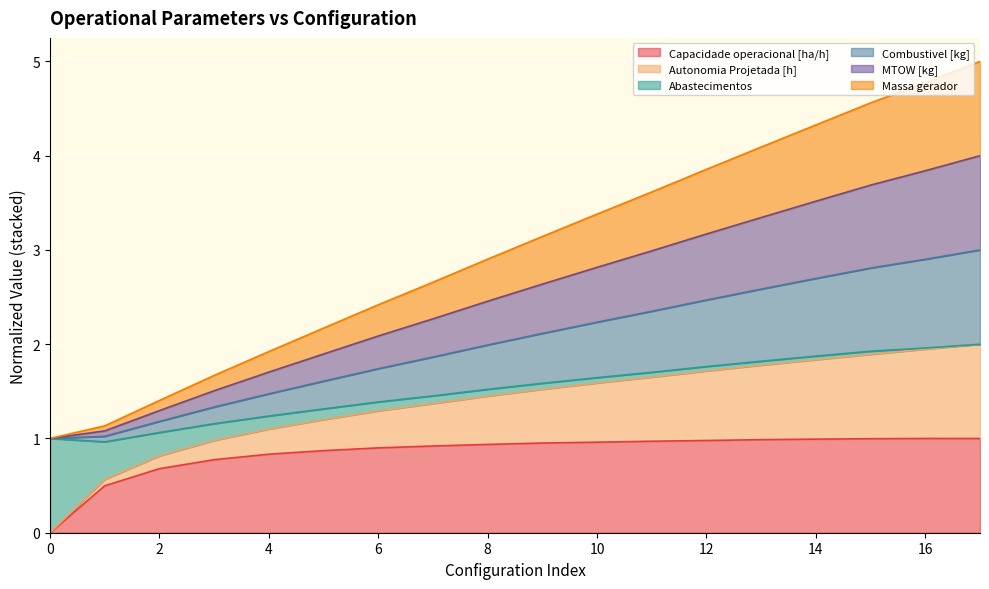

At which category is the sum across all series the highest?

17